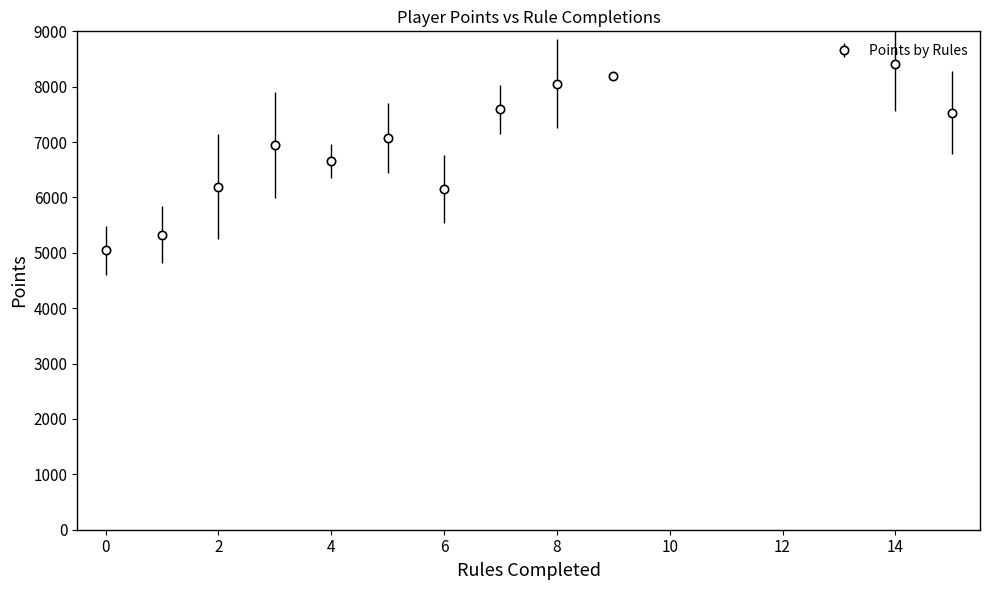

What is the average value?

6931.6